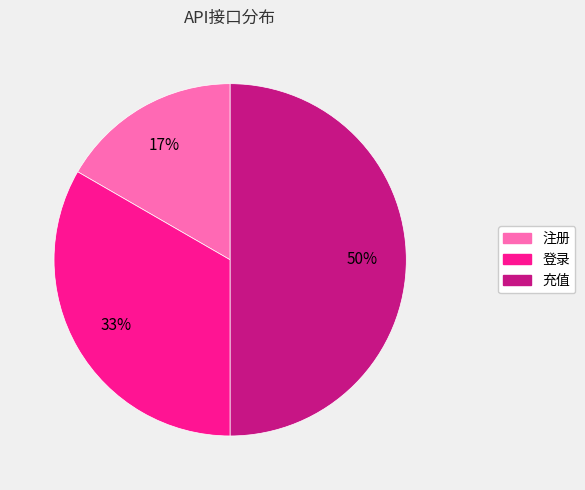

To the nearest percent, what is the average slice percentage?

33%